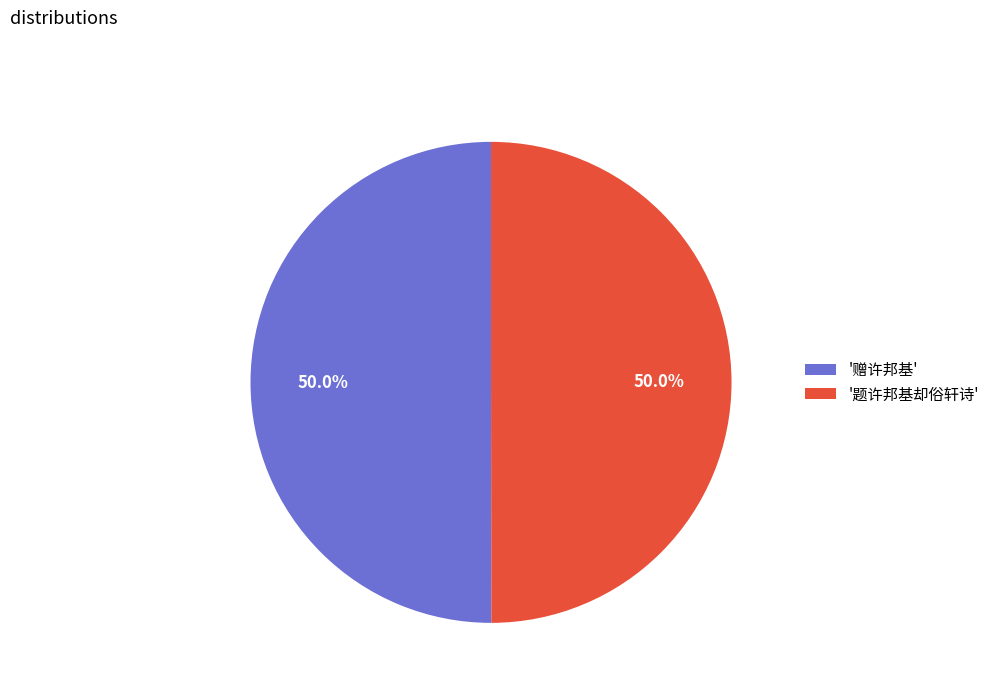

Is the sum of '赠许邦基' and '题许邦基却俗轩诗' greater than half?

Yes